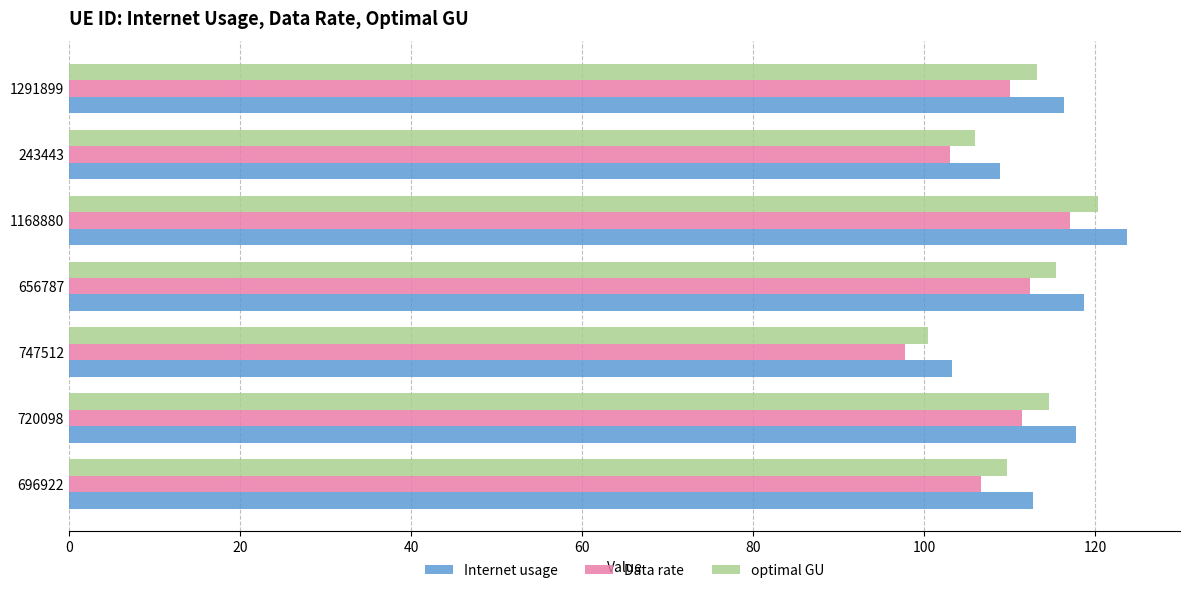

Which category has the lowest value in the optimal GU series?

747512